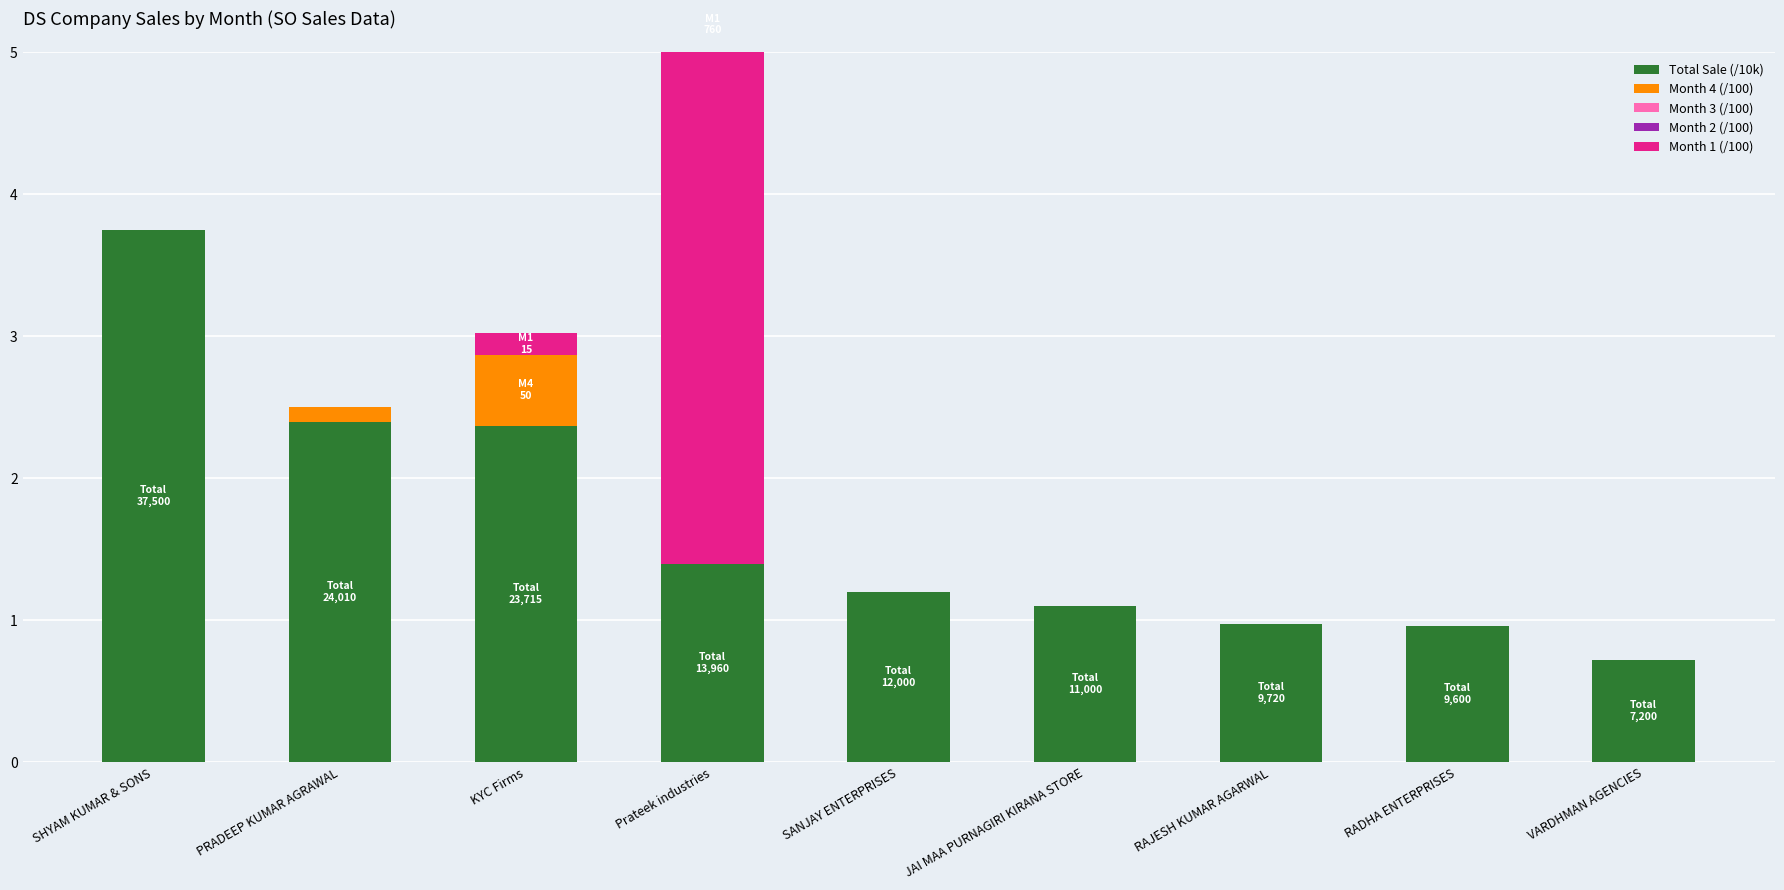

Reading right to left, extract all data points from this chart.

Total Sale (/10k): VARDHMAN AGENCIES=0.7	RADHA ENTERPRISES=1.0	RAJESH KUMAR AGARWAL=1.0	JAI MAA PURNAGIRI KIRANA STORE=1.1	SANJAY ENTERPRISES=1.2	Prateek industries=1.4	KYC Firms=2.4	PRADEEP KUMAR AGRAWAL=2.4	SHYAM KUMAR & SONS=3.8
Month 4 (/100): VARDHMAN AGENCIES=0.0	RADHA ENTERPRISES=0.0	RAJESH KUMAR AGARWAL=0.0	JAI MAA PURNAGIRI KIRANA STORE=0.0	SANJAY ENTERPRISES=0.0	Prateek industries=0.0	KYC Firms=0.5	PRADEEP KUMAR AGRAWAL=0.1	SHYAM KUMAR & SONS=0.0
Month 3 (/100): VARDHMAN AGENCIES=0.0	RADHA ENTERPRISES=0.0	RAJESH KUMAR AGARWAL=0.0	JAI MAA PURNAGIRI KIRANA STORE=0.0	SANJAY ENTERPRISES=0.0	Prateek industries=0.0	KYC Firms=0.0	PRADEEP KUMAR AGRAWAL=0.0	SHYAM KUMAR & SONS=0.0
Month 2 (/100): VARDHMAN AGENCIES=0.0	RADHA ENTERPRISES=0.0	RAJESH KUMAR AGARWAL=0.0	JAI MAA PURNAGIRI KIRANA STORE=0.0	SANJAY ENTERPRISES=0.0	Prateek industries=0.0	KYC Firms=0.0	PRADEEP KUMAR AGRAWAL=0.0	SHYAM KUMAR & SONS=0.0
Month 1 (/100): VARDHMAN AGENCIES=0.0	RADHA ENTERPRISES=0.0	RAJESH KUMAR AGARWAL=0.0	JAI MAA PURNAGIRI KIRANA STORE=0.0	SANJAY ENTERPRISES=0.0	Prateek industries=7.6	KYC Firms=0.1	PRADEEP KUMAR AGRAWAL=0.0	SHYAM KUMAR & SONS=0.0